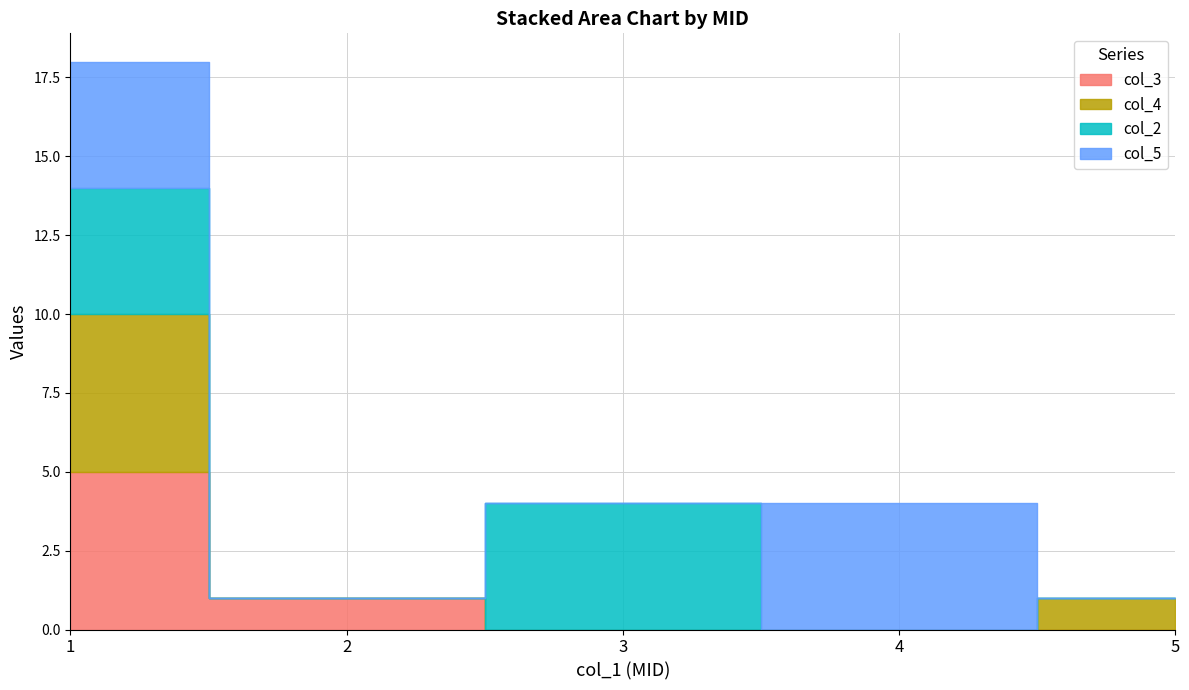

How many data points does each series have?

5